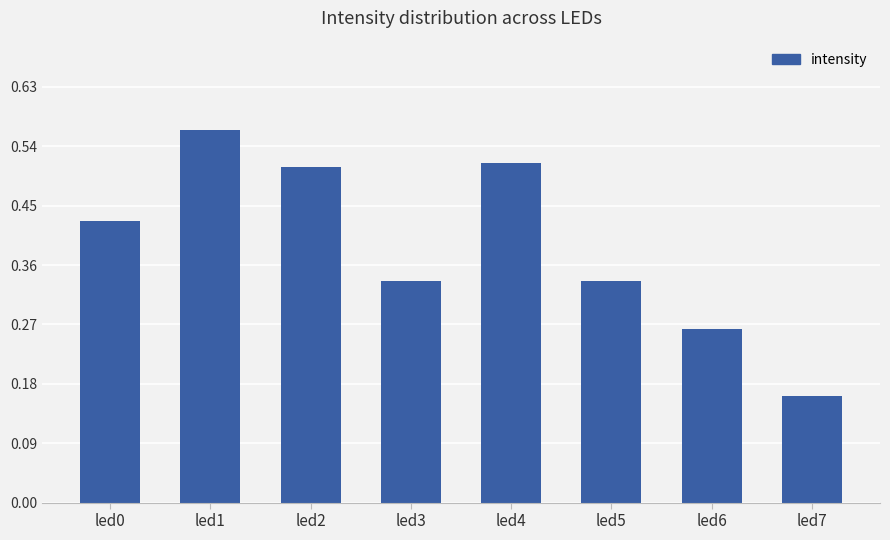

What is the sum of the values at led1 and led4?

1.1